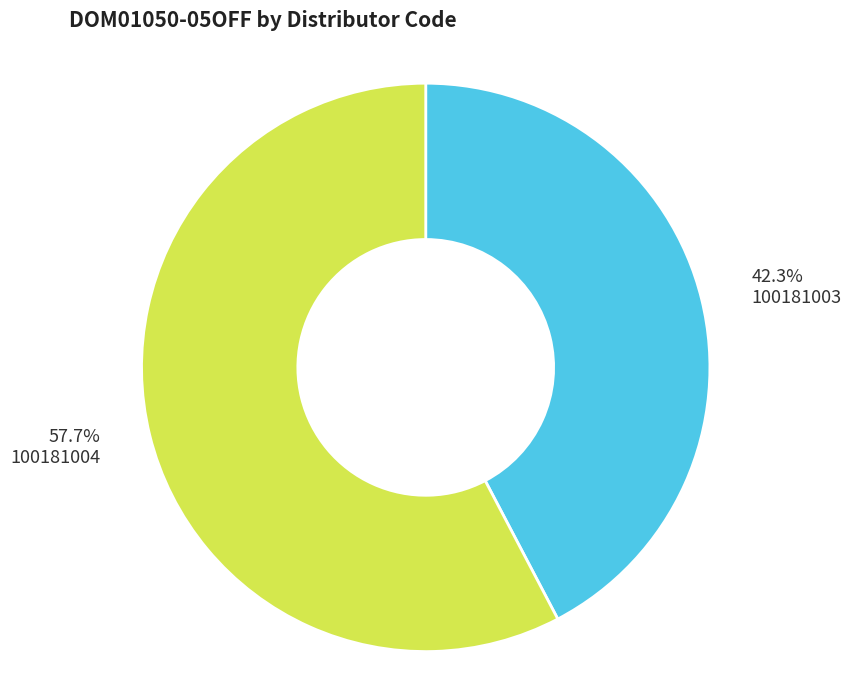

What is the total percentage of 100181003 and 100181004?

100.0%